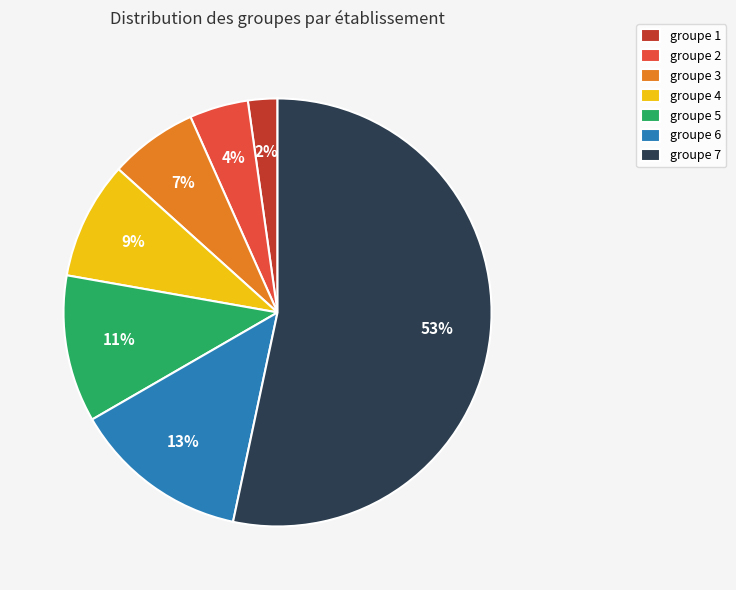

To the nearest percent, what is the combined percentage of groupe 2 and groupe 7?

58%